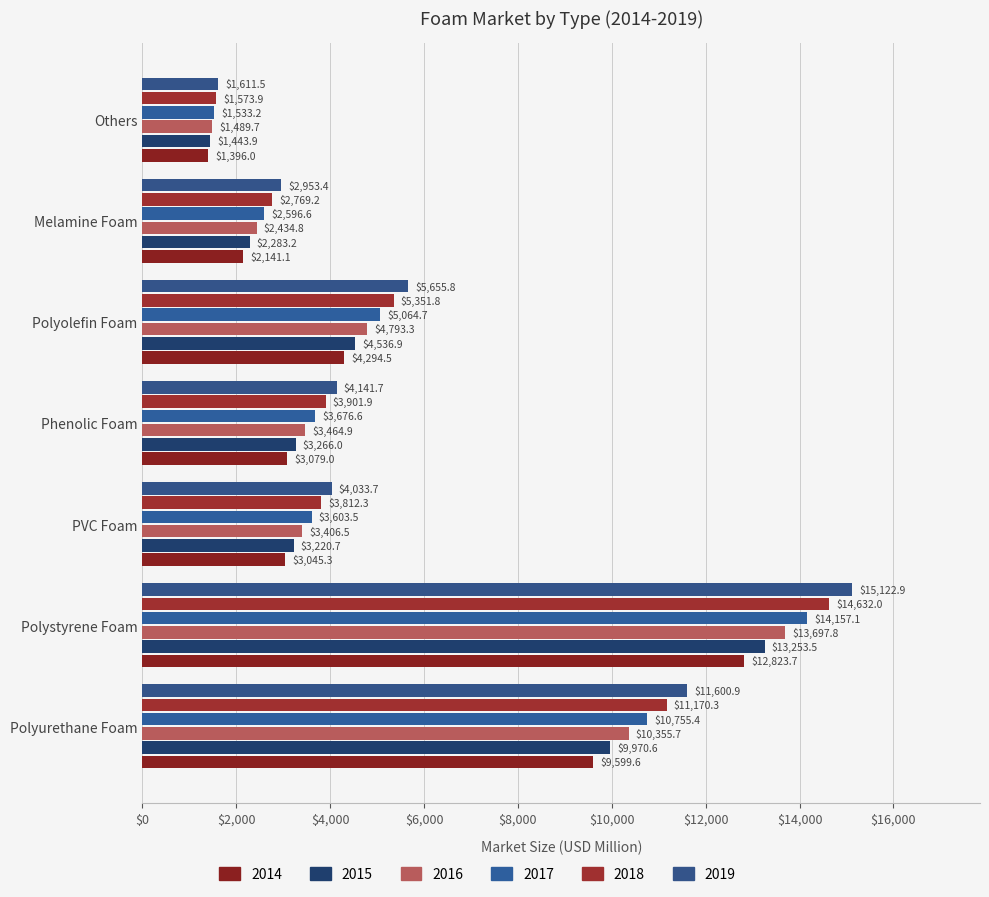

At how many categories does at least one series exceed 13528?

1